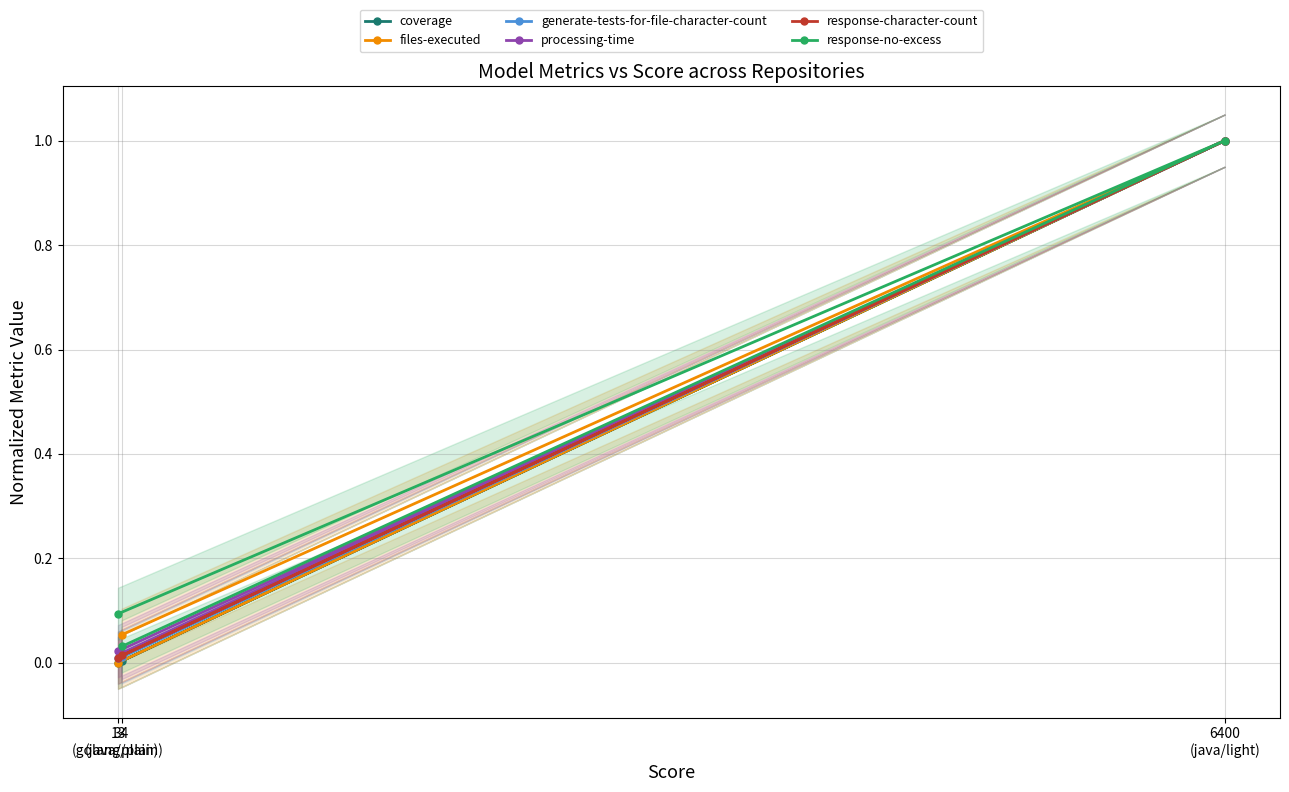

What is the difference between the processing-time values at 6400
(java/light) and 13
(golang/plain)?

1.0